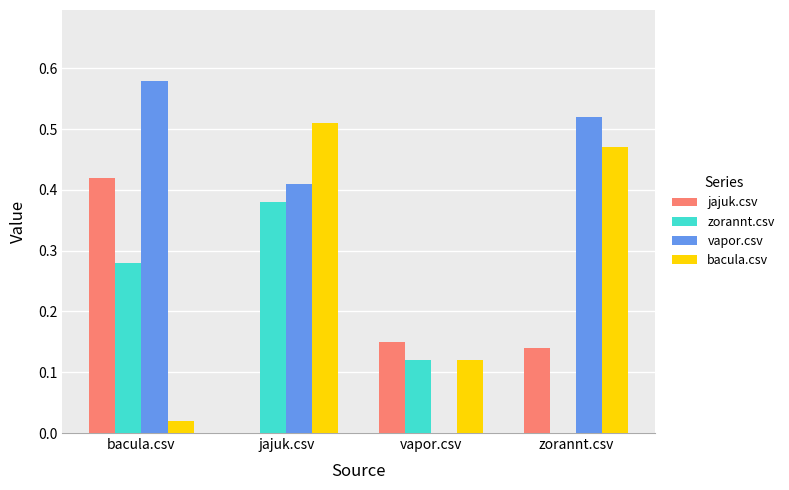

Is the value of bacula.csv at bacula.csv greater than the value of zorannt.csv at zorannt.csv?

Yes